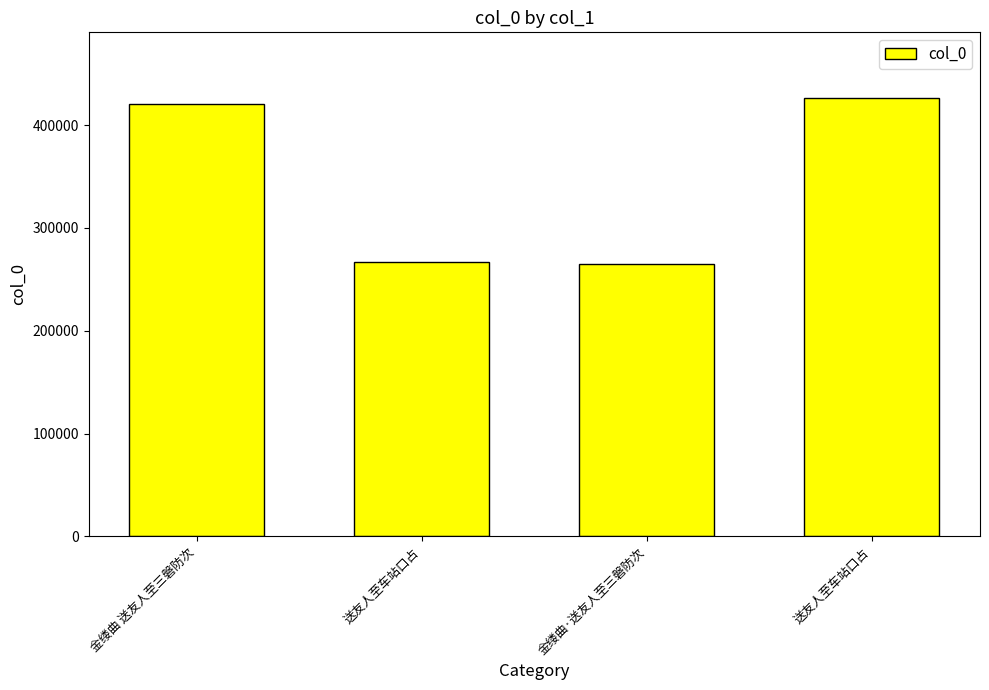

How many series are shown in this chart?

1